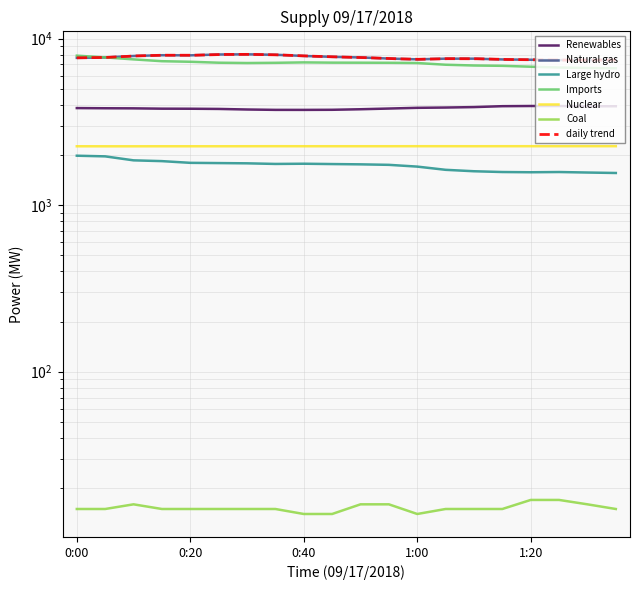

At which category does Natural gas reach its first local valley?

0:20